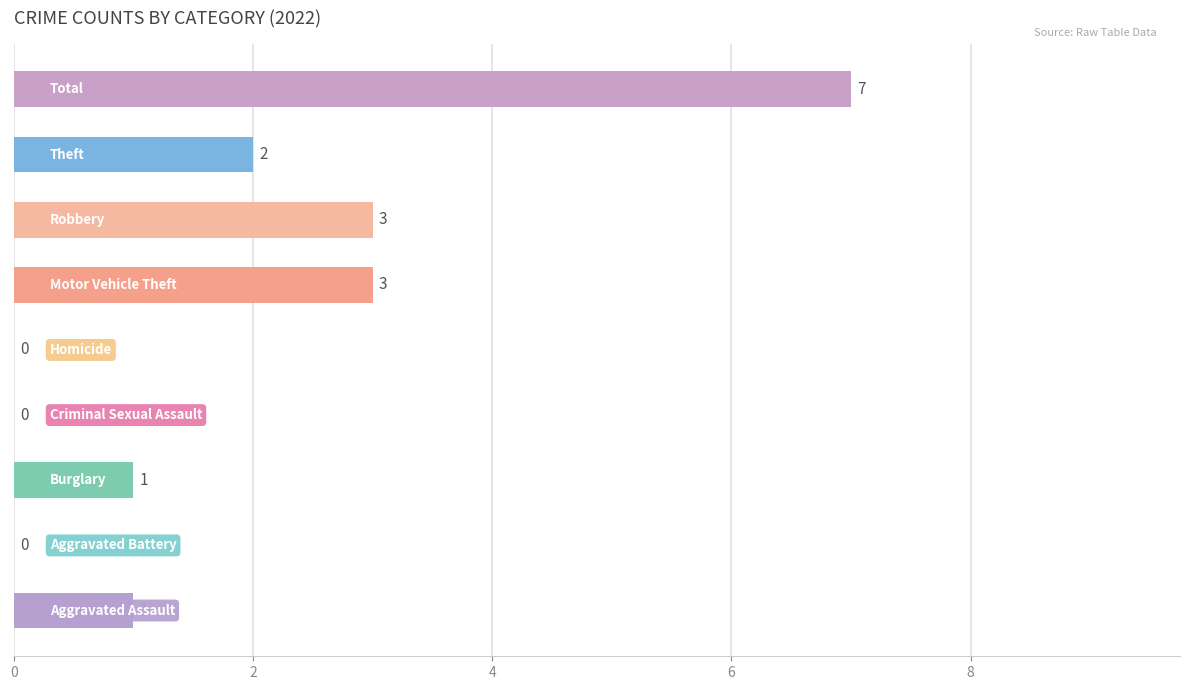

What is the maximum value shown in the chart?

7